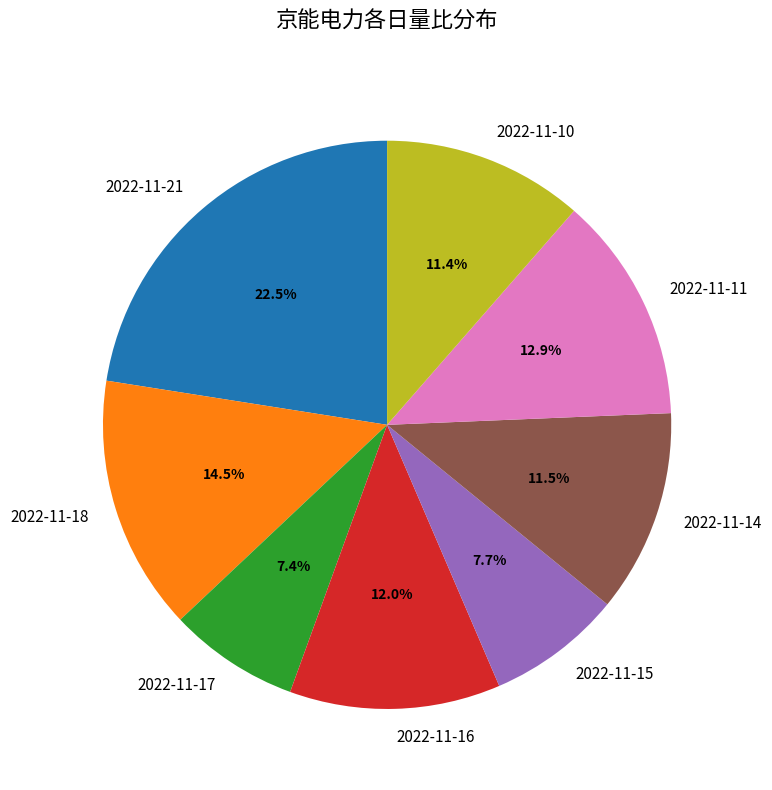

True or false: 2022-11-10 accounts for 5% of the total.

False